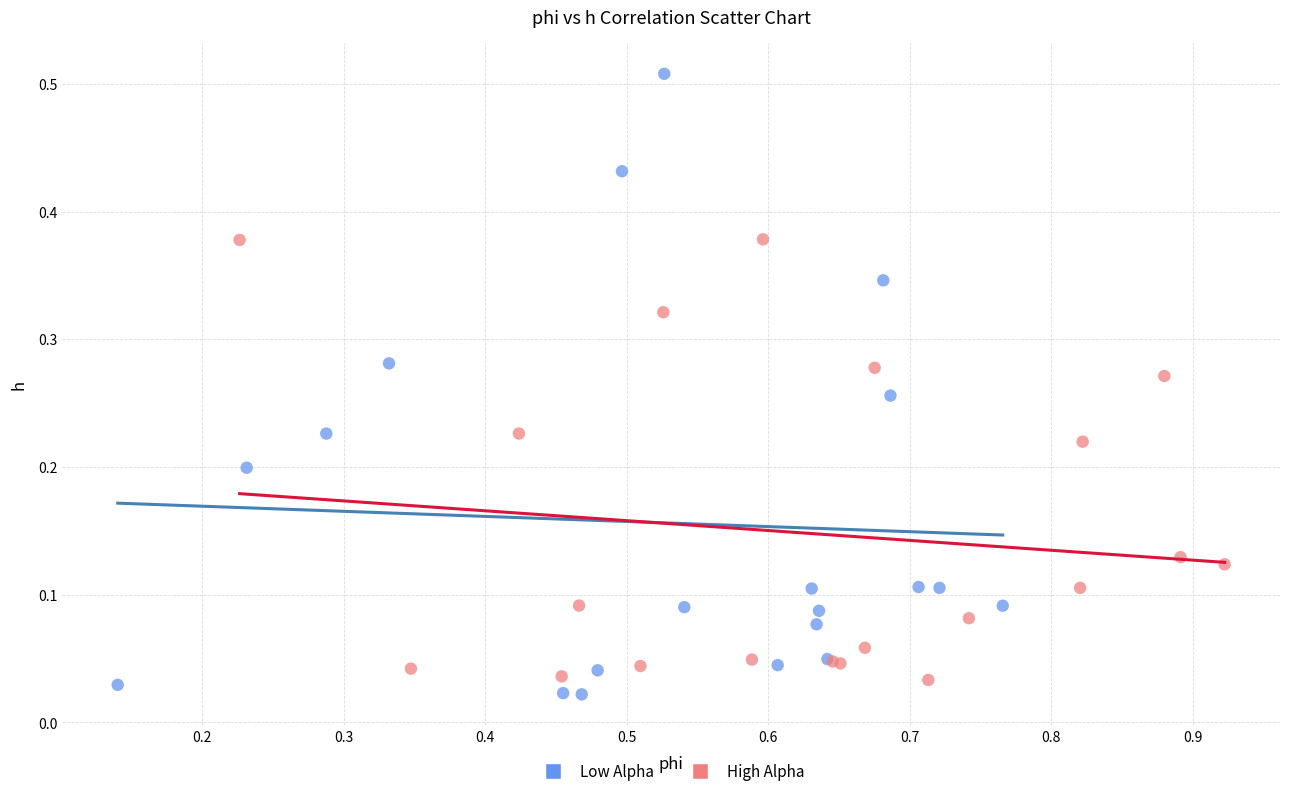

Which series reaches the maximum Y coordinate?

Low Alpha